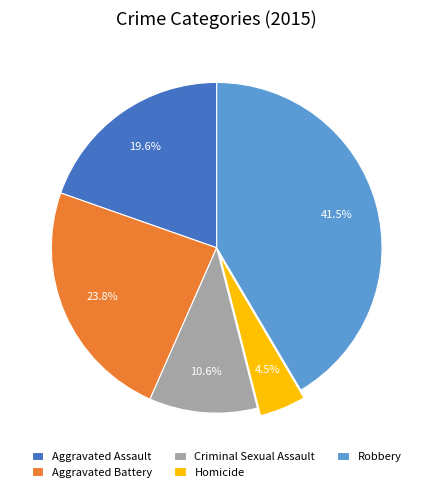

The Robbery slice represents 53% of the pie. True or false?

False